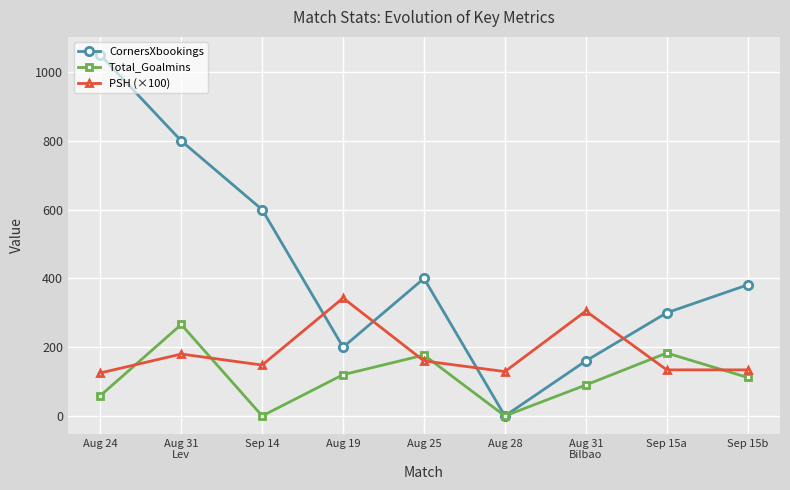

What is the spread (max minus min) of values at Sep 14?

600.0